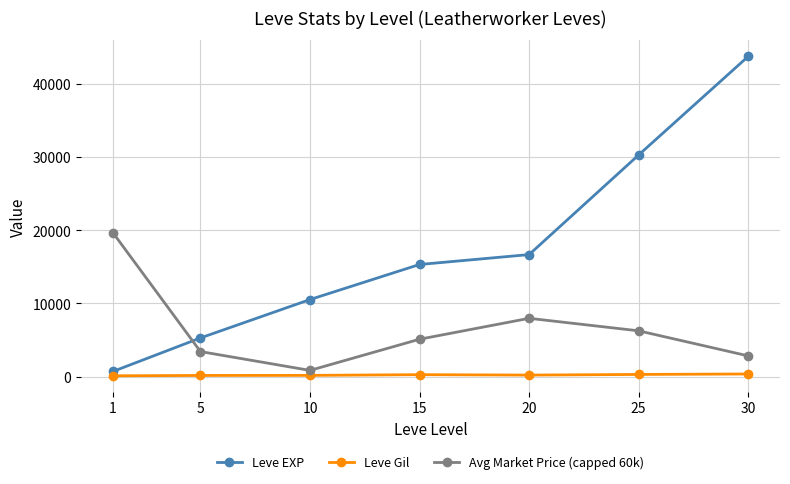

What are all the series names shown in the legend?

Leve EXP, Leve Gil, Avg Market Price (capped 60k)